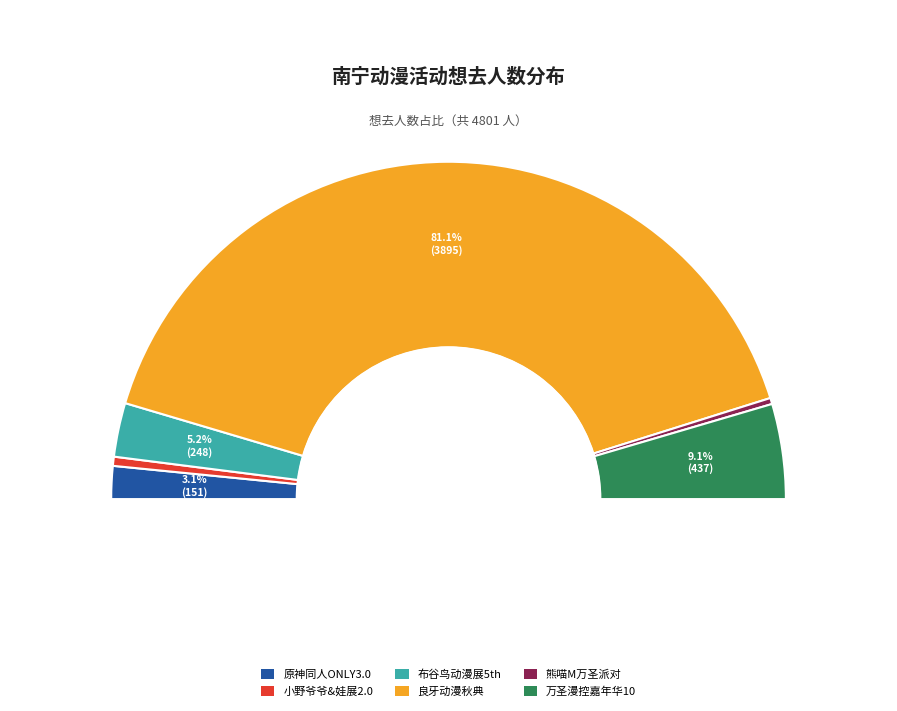

Rank the categories by value from lowest to highest.

南宁·熊喵M动漫嘉年华·万圣派对, 南宁·小野爷爷&娃展2.0, 南宁·原神x星铁x绝区零同人ONLY3.0, 南宁·布谷鸟动漫展5th, 南宁·万圣漫控嘉年华10, 南宁·2024良牙动漫秋季盛典（秋典）